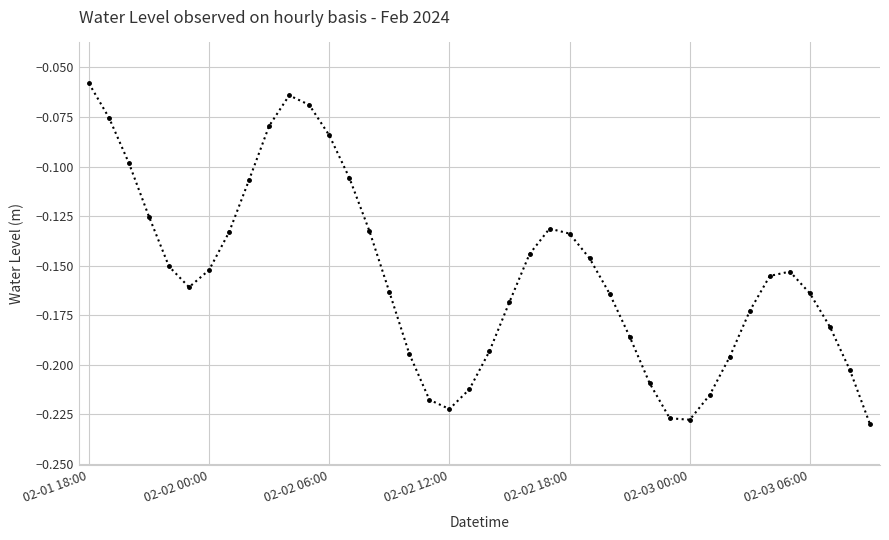

How many points are lower than both their immediate neighbors (excluding endpoints)?

3